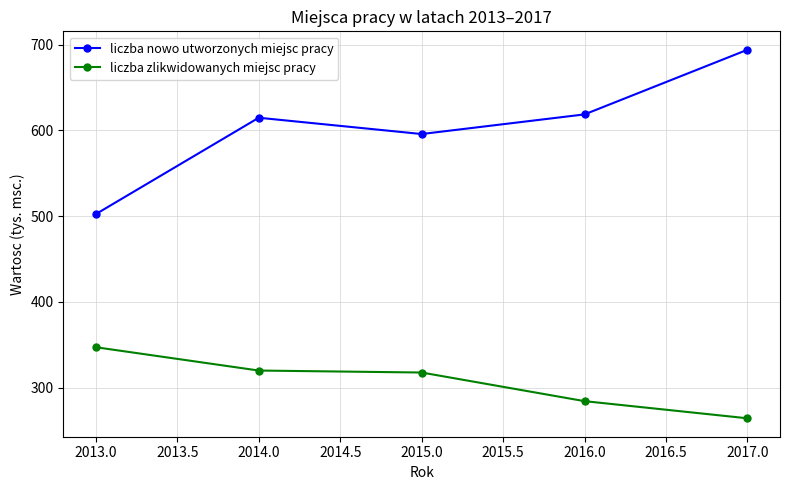

What is the lowest value of the liczba nowo utworzonych miejsc pracy series?

502.4